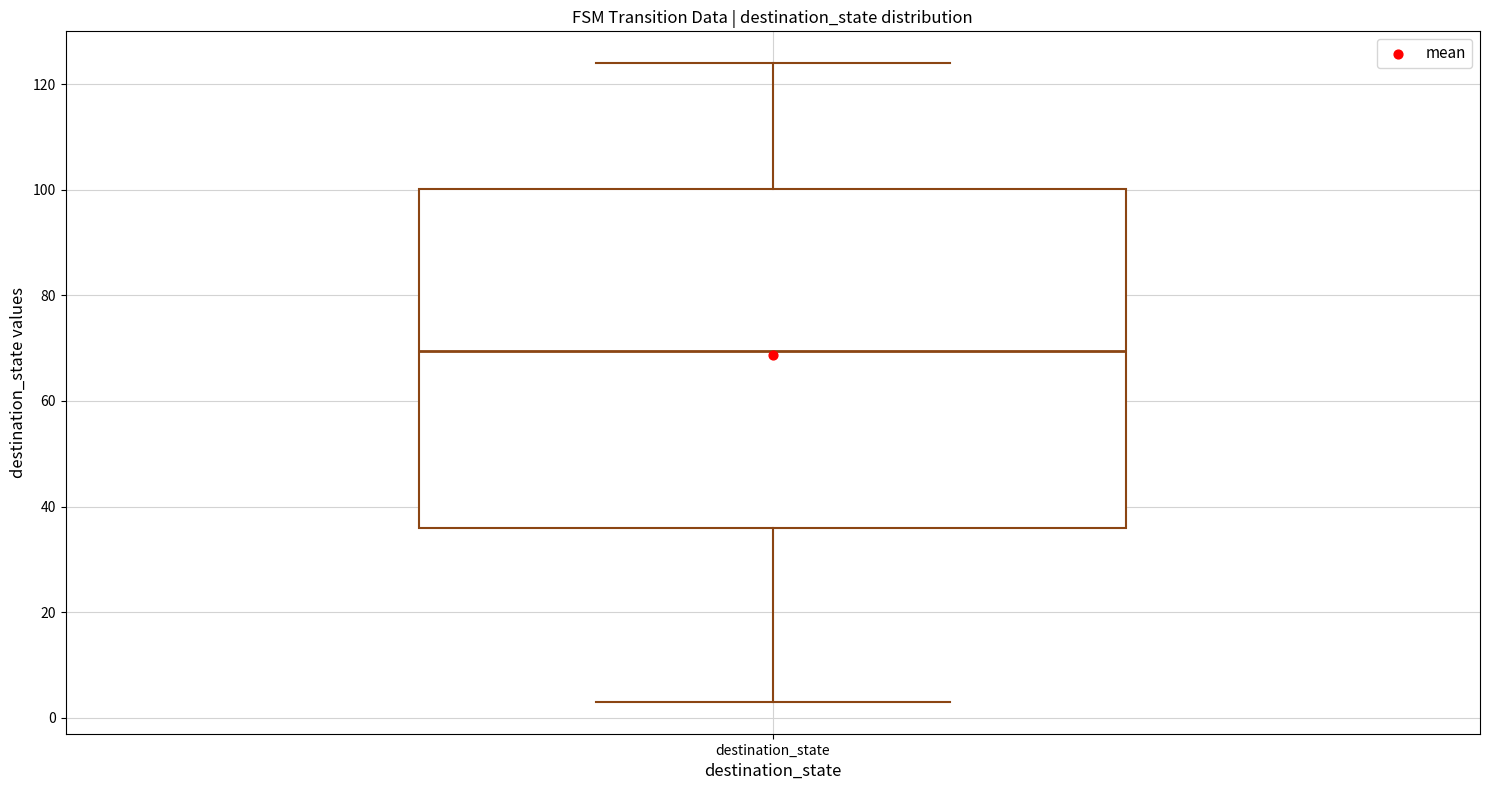

Read this box plot against the y-axis: the position of the median line, the range covered by the box, and the ends of both whiskers. The values are not printed on the chart, so give them approximately, as read against the axis.

median 70, box 36 to 100, whiskers 4 to 124